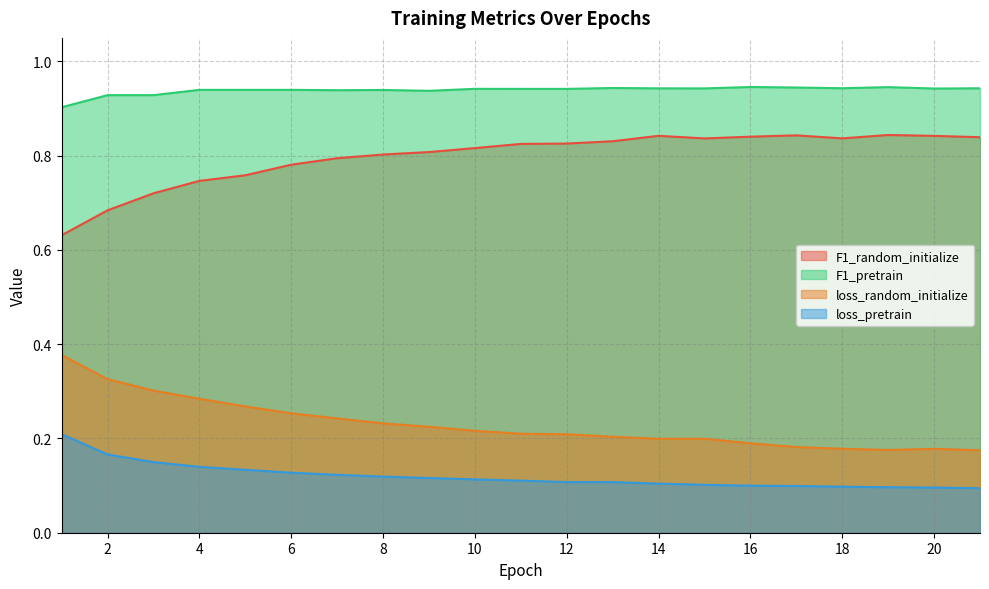

Rank the series by their maximum value, from highest to lowest.

F1_pretrain, F1_random_initialize, loss_random_initialize, loss_pretrain